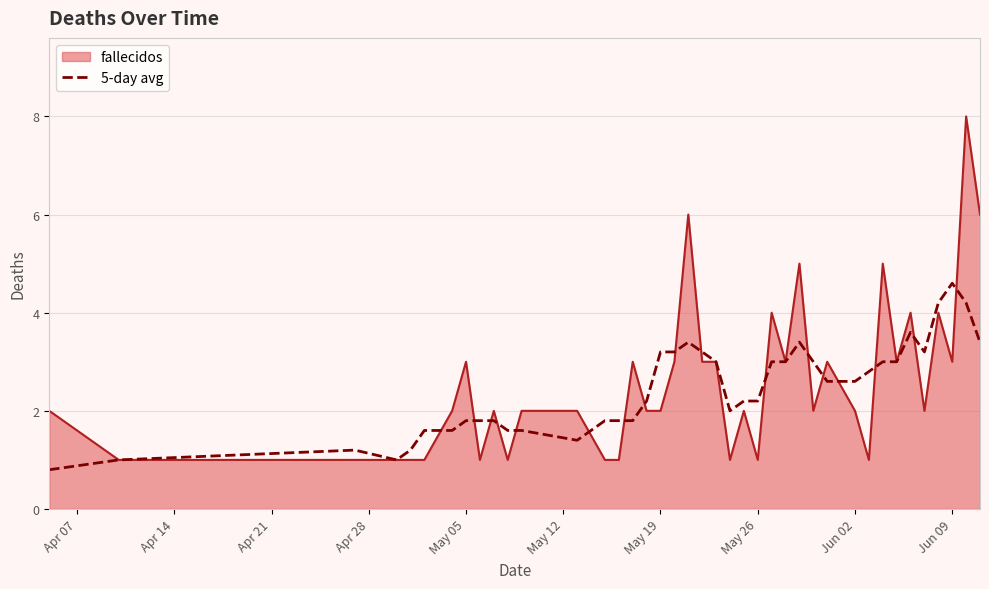

List the series in order of their peak value, lowest first.

5-day avg, fallecidos